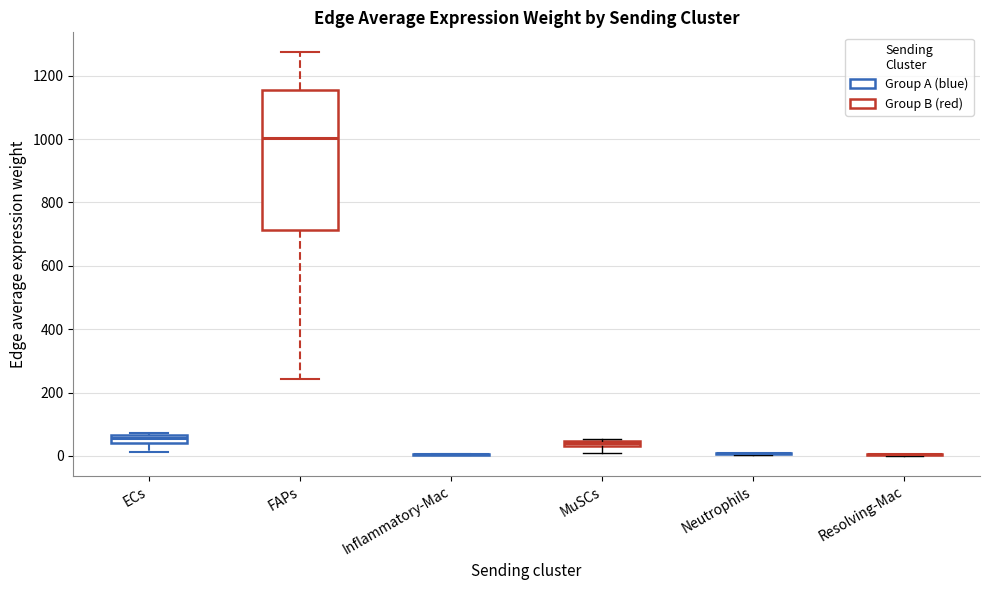

Which box is the tallest, from its lower edge to its upper edge?

FAPs